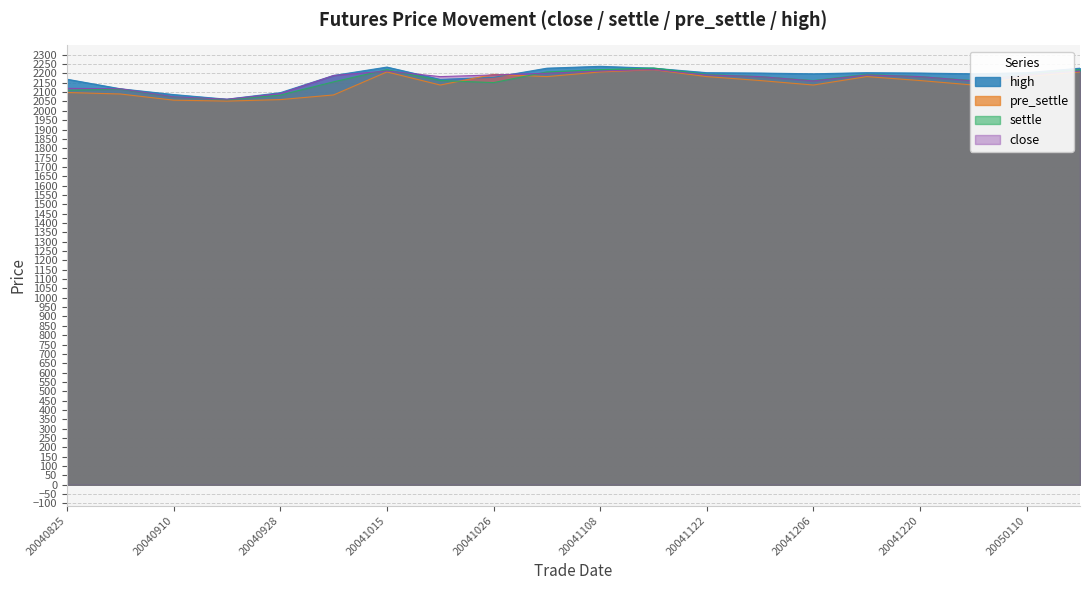

What are all the series names shown in the legend?

high, pre_settle, settle, close